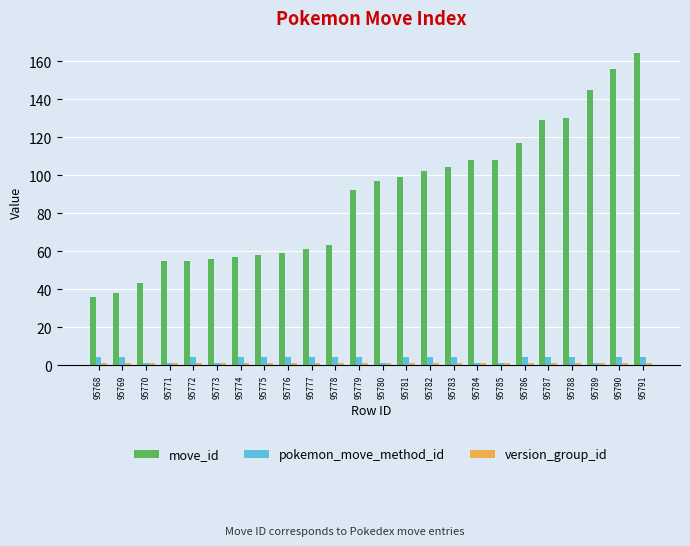

The value of move_id at 95784 is 30. True or false?

False